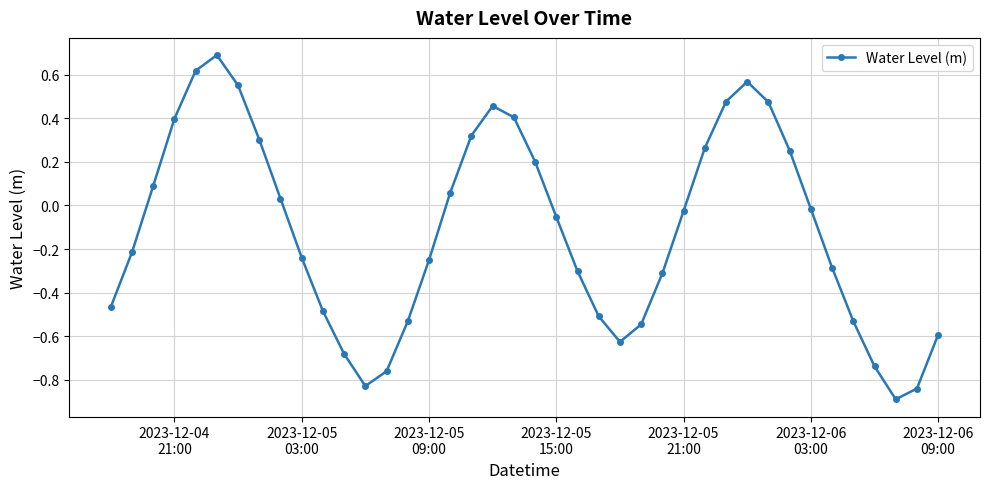

What is the maximum value shown in the chart?

0.7